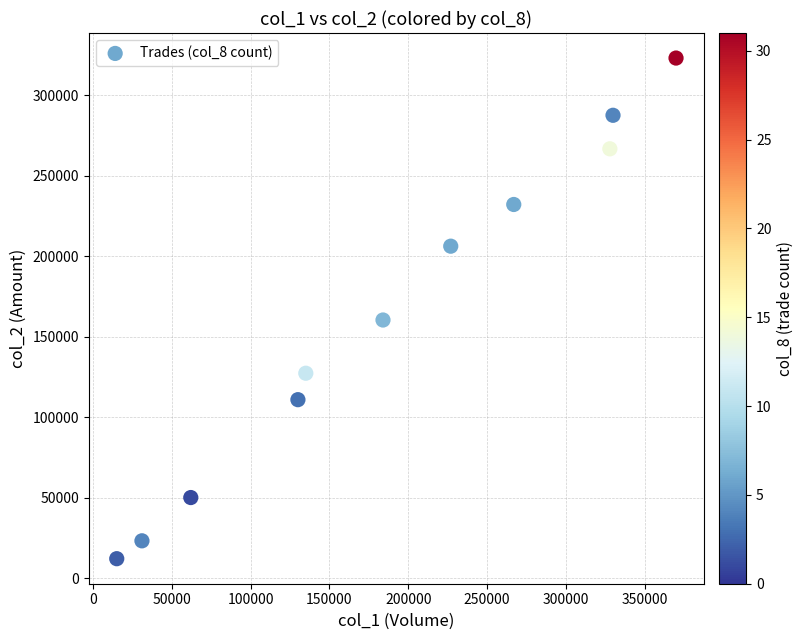

What Y value in the scatter plot is closest to 167695?

160470